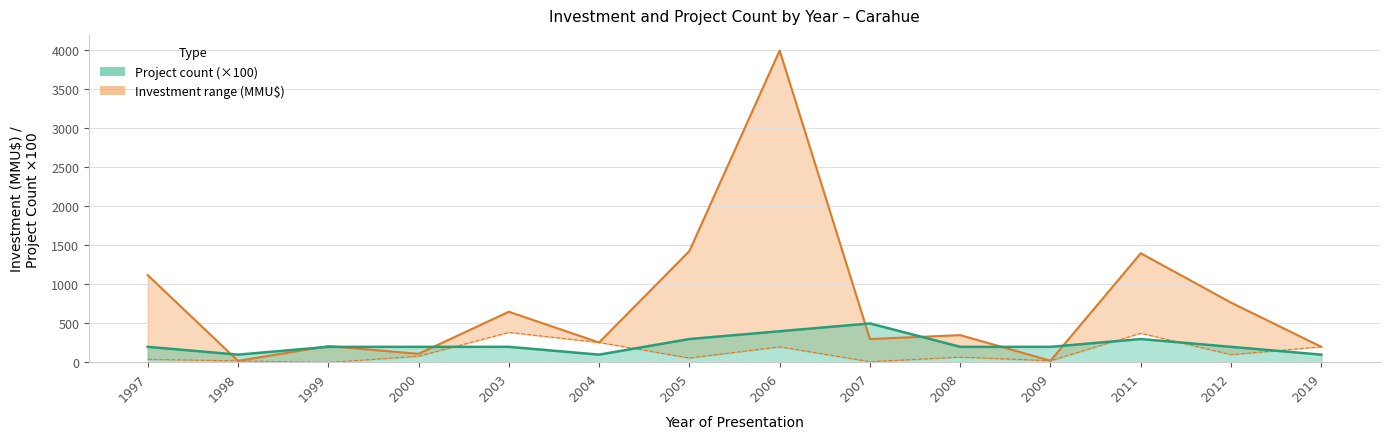

What is the highest value of the Investment_upper series?

4000